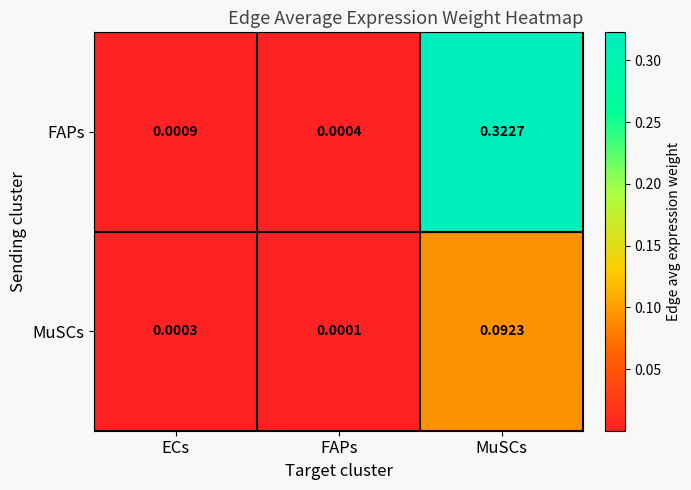

Which series has the largest range (max minus min)?

FAPs